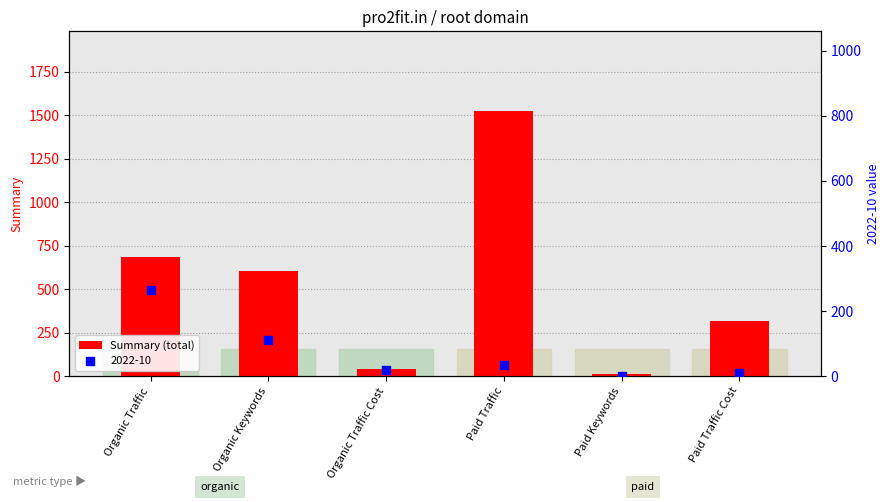

Which has a higher value, Paid Keywords or Organic Traffic?

Organic Traffic